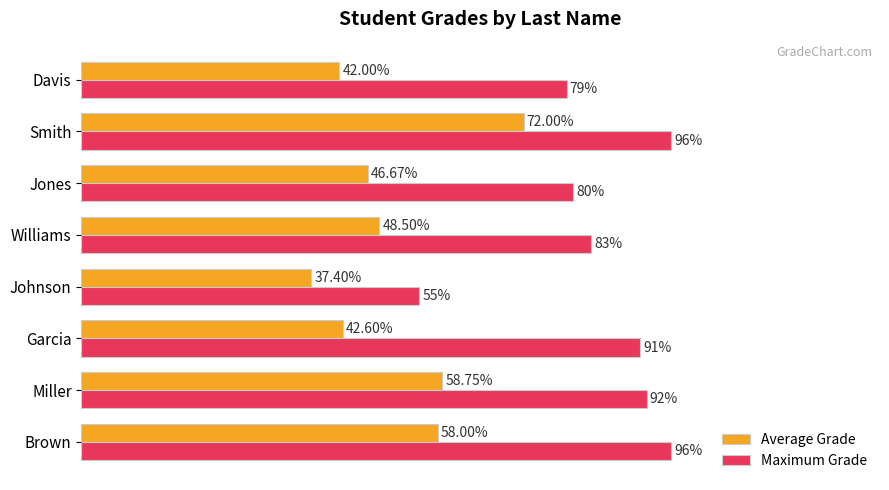

Which series has the largest total across all categories?

Maximum Grade